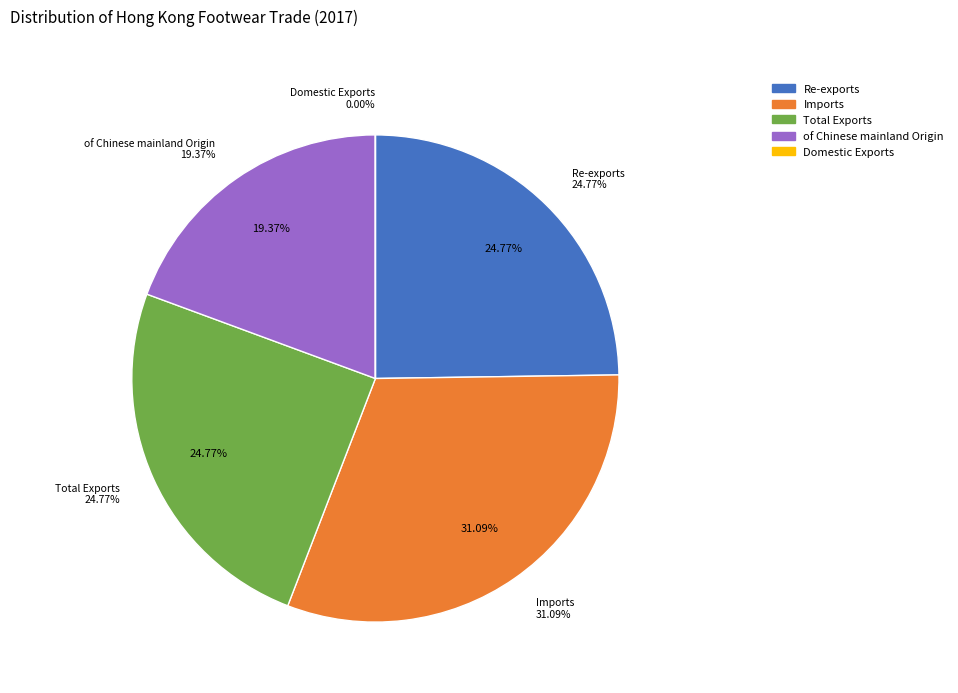

The Domestic Exports slice represents 0% of the pie. True or false?

True